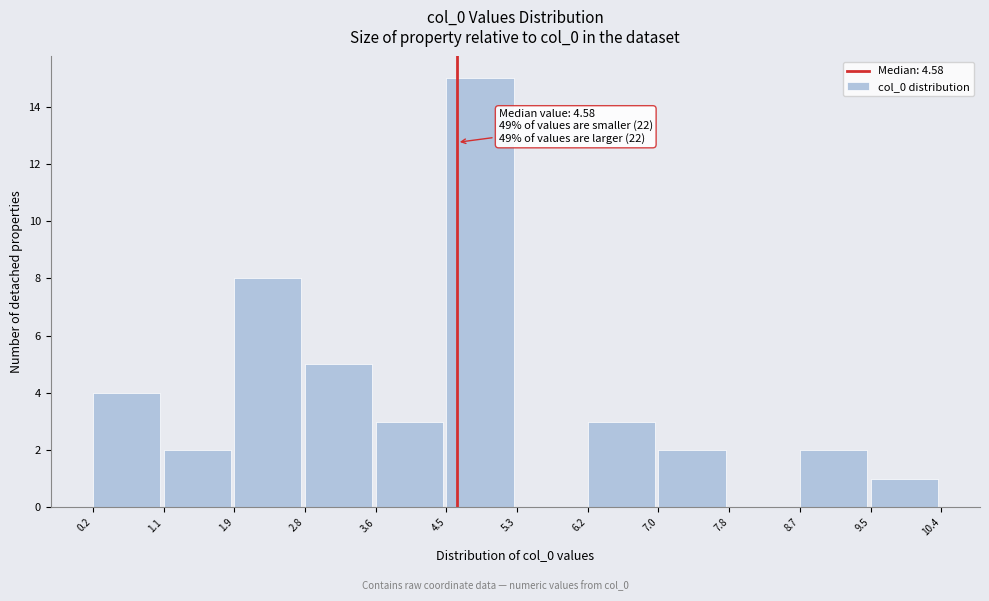

Over which range of the x-axis is the bar tallest?

4.5 to 5.3